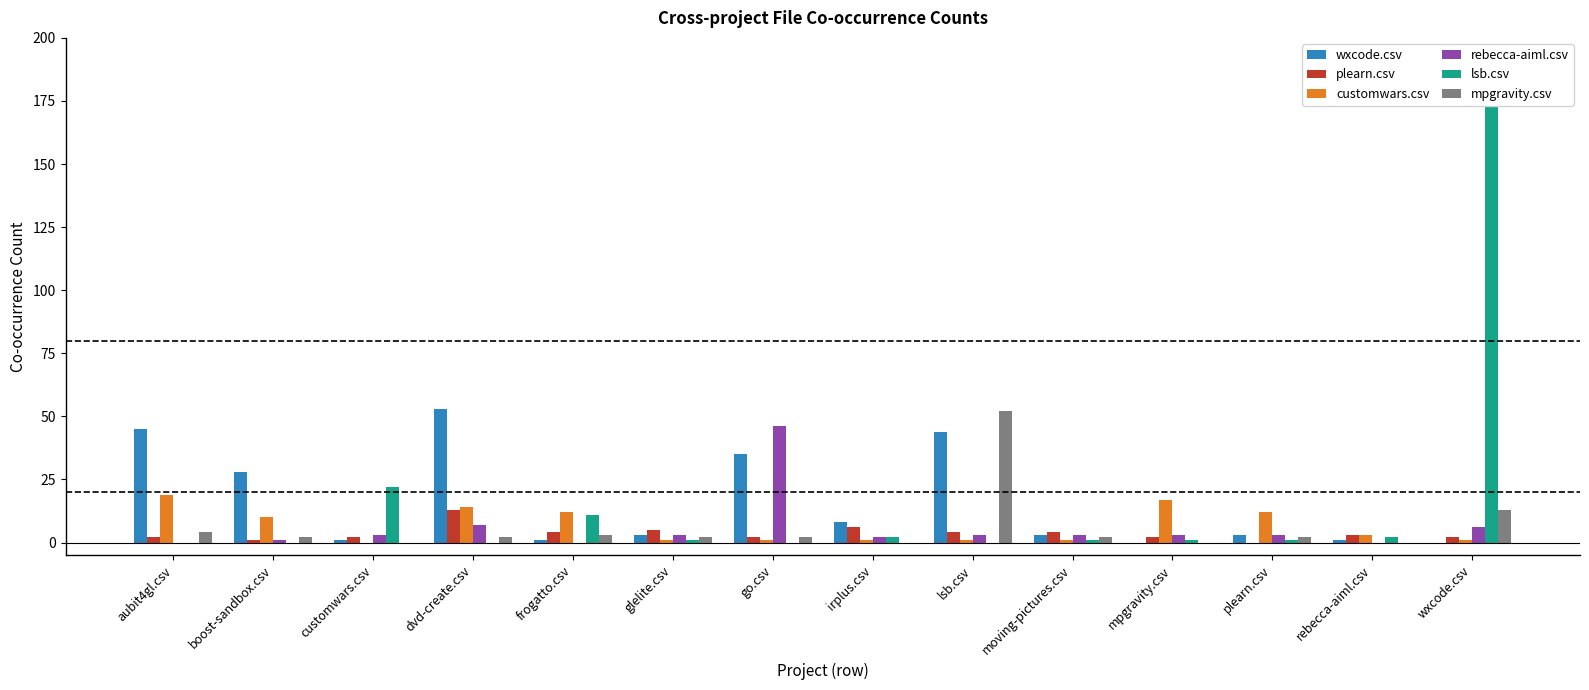

At mpgravity.csv, list the series in order from largest to smallest.

customwars.csv, rebecca-aiml.csv, plearn.csv, lsb.csv, wxcode.csv, mpgravity.csv